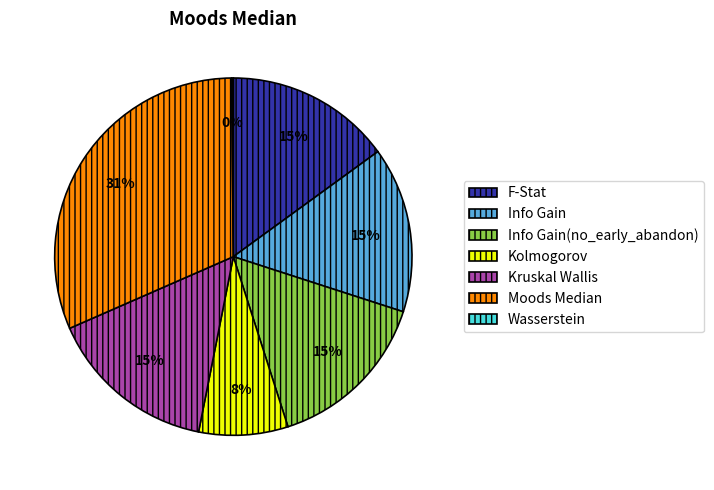

Combined, do Info Gain and Kolmogorov account for over 50%?

No